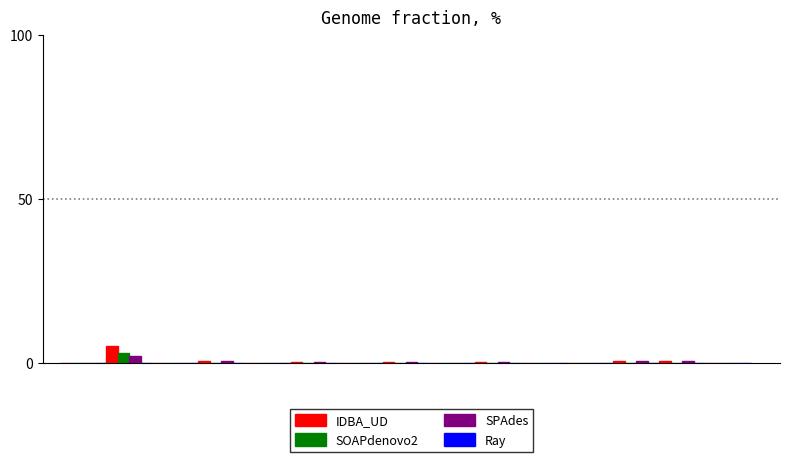

How many groups of bars are there?

15